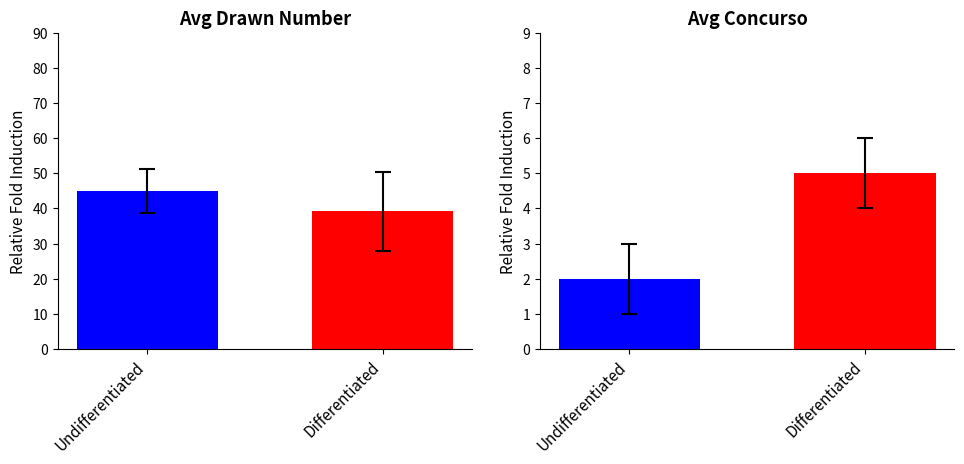

List the labels in order of value, largest first.

Differentiated, Undifferentiated